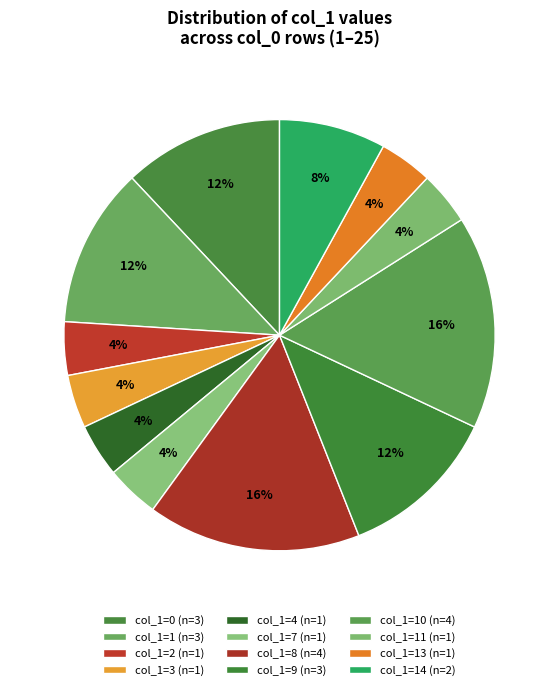

Which category has the smallest portion of the pie?

2